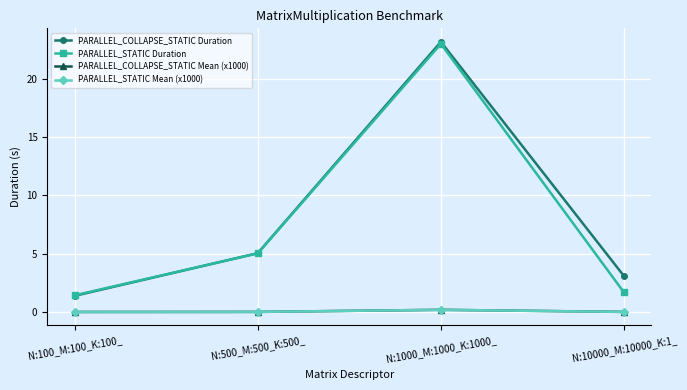

Which series changed the most between N:100_M:100_K:100_ and N:1000_M:1000_K:1000_?

PARALLEL_COLLAPSE_STATIC Duration